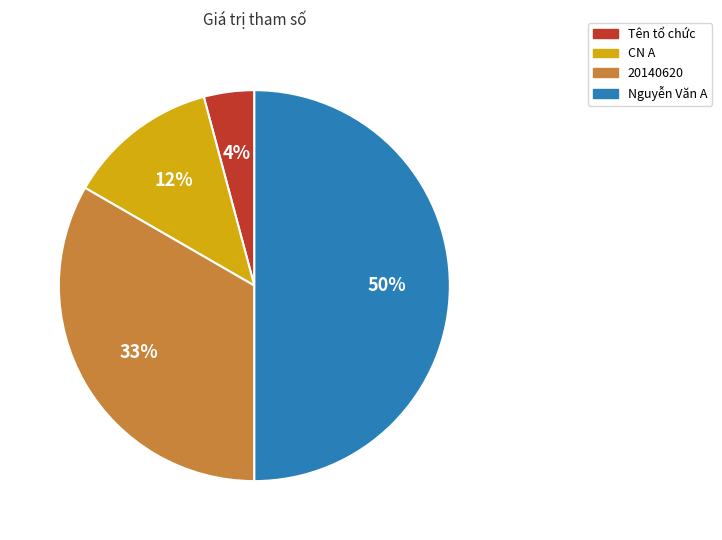

What percentage is the 20140620 slice, to the nearest percent?

33%